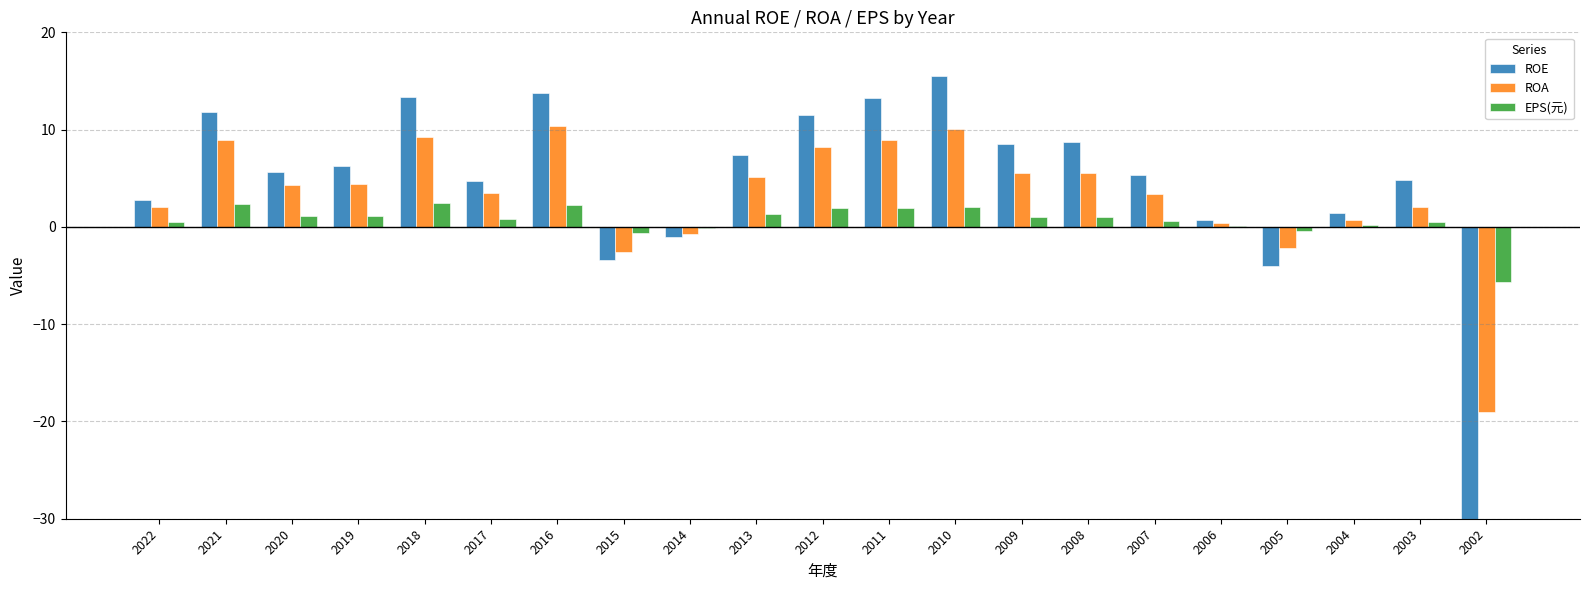

What are all the series names shown in the legend?

ROE, ROA, EPS(元)